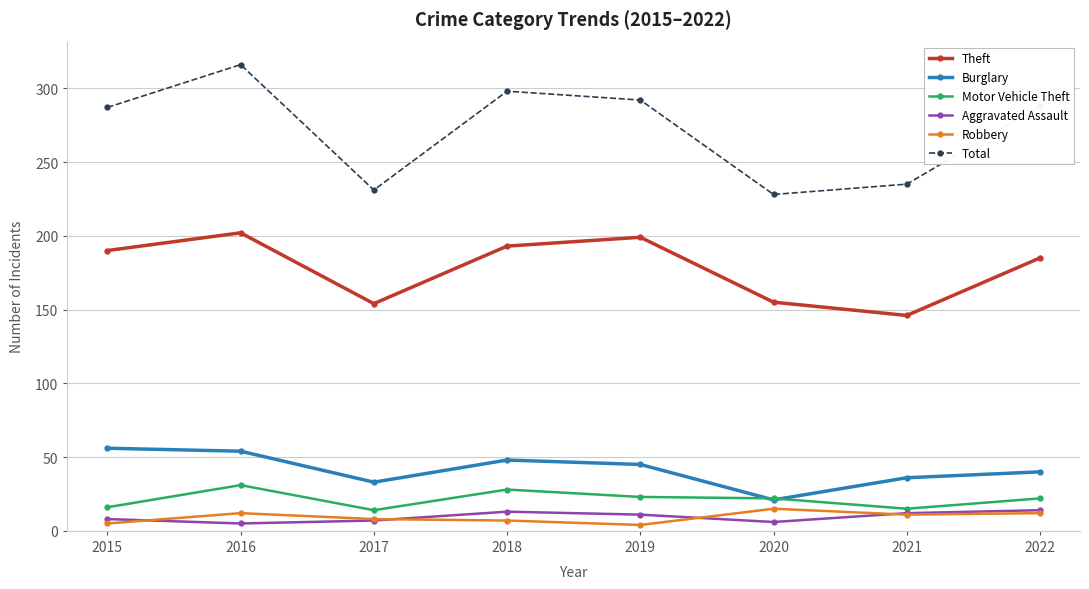

What is the total value across all series at 2021?

455